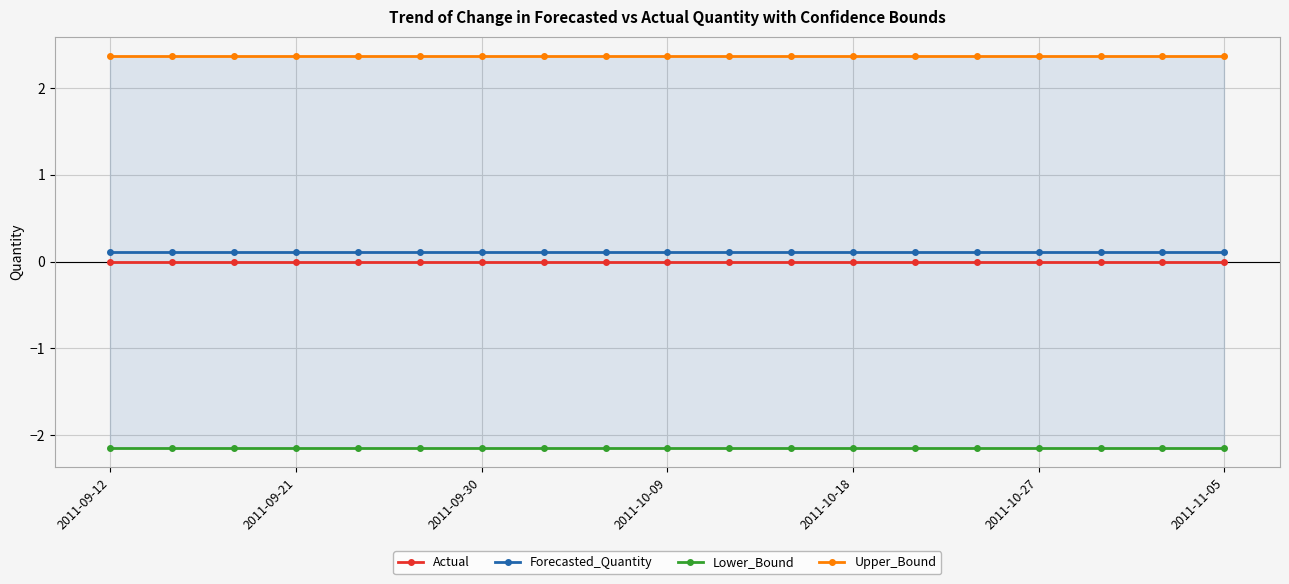

True or false: Actual has a value of 0.0 at 2011-10-09.

True